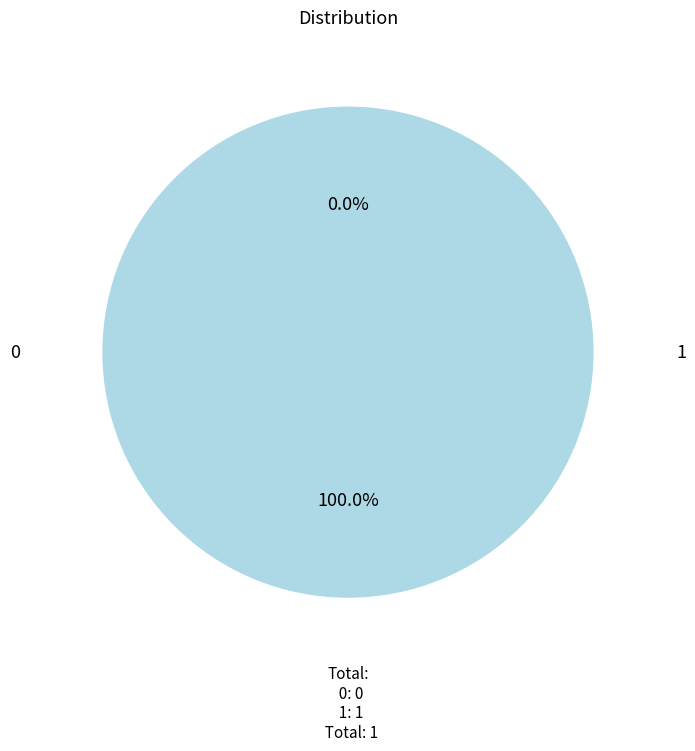

What portion of the pie excludes 0?

100.0%